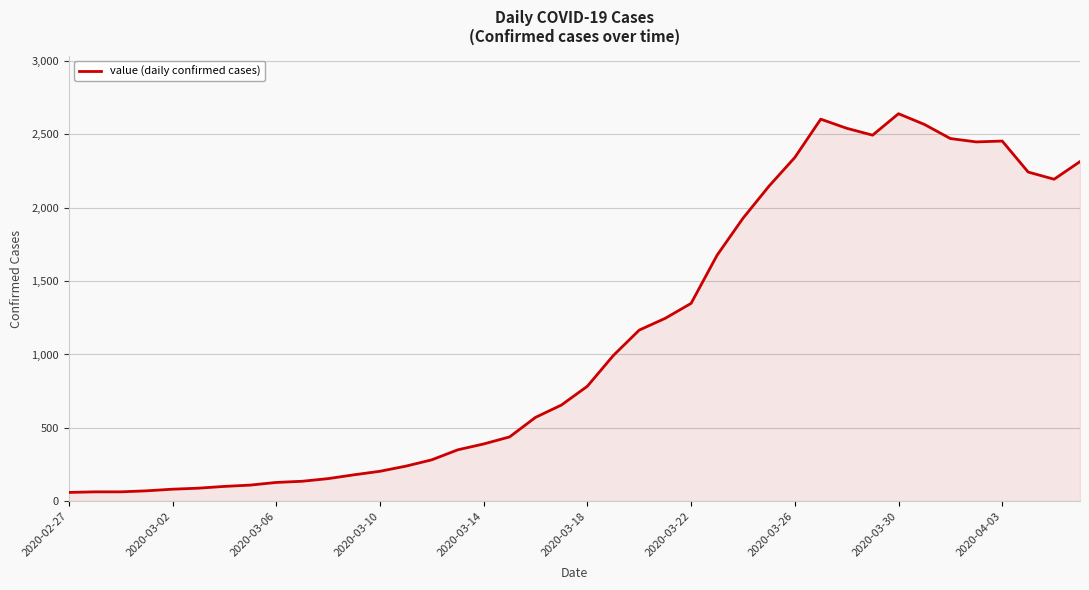

What is the difference between the maximum and minimum values?

2578